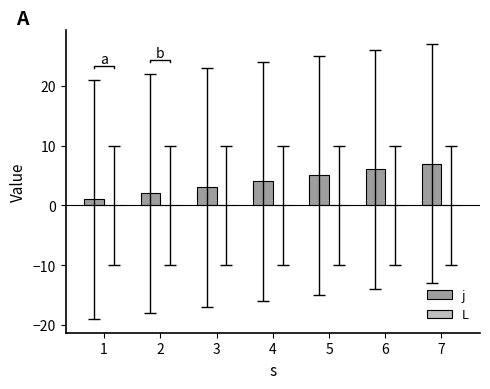

What are all the series names shown in the legend?

j, L